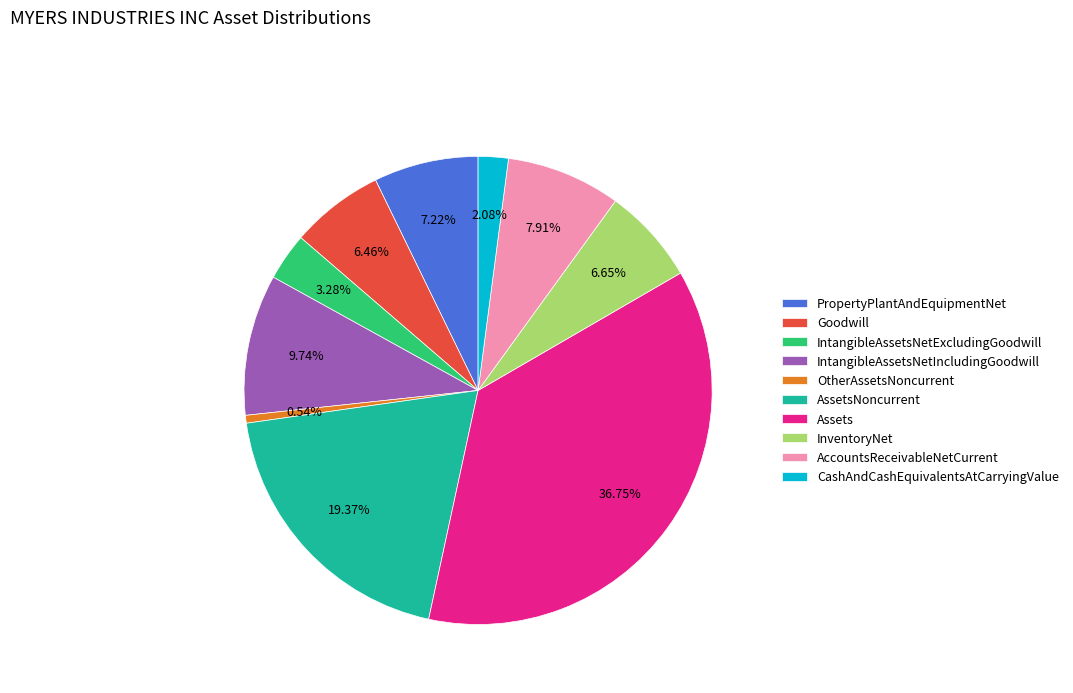

Which has a higher value, PropertyPlantAndEquipmentNet or OtherAssetsNoncurrent?

PropertyPlantAndEquipmentNet